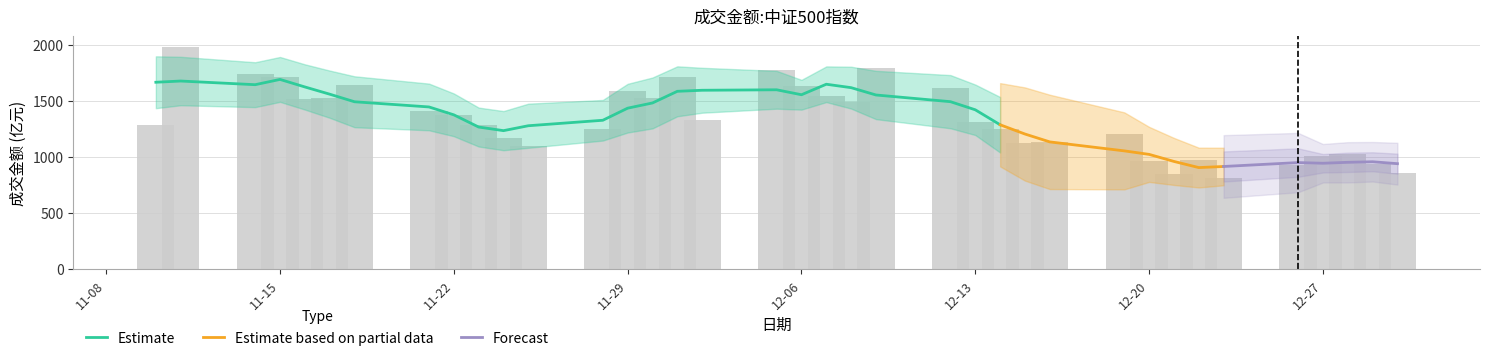

What is the label of the 22nd bar from the left?

2022-12-09